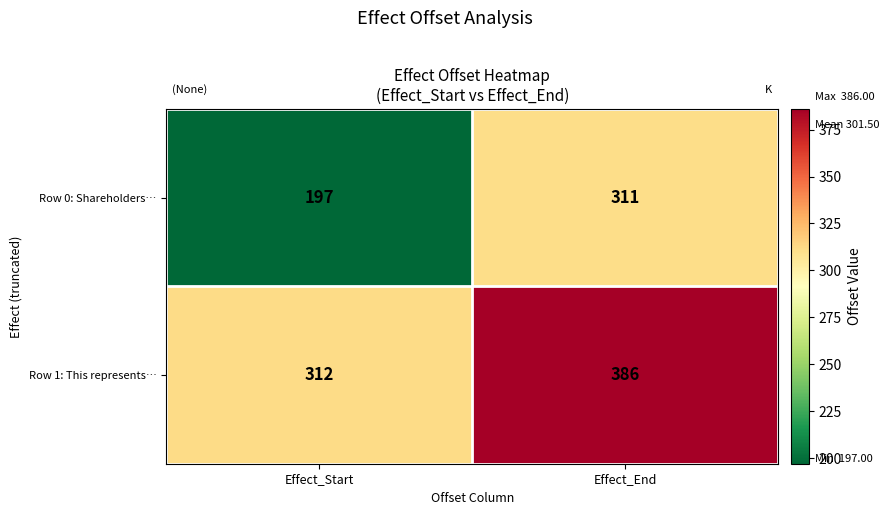

What is the smallest value displayed?

197